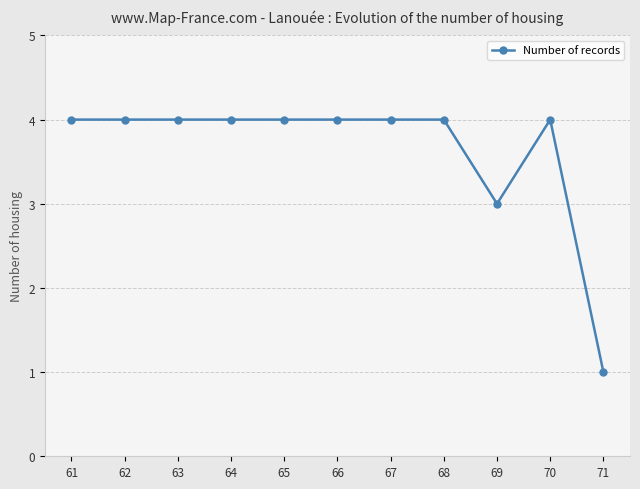

Which has a higher value, 69 or 66?

66